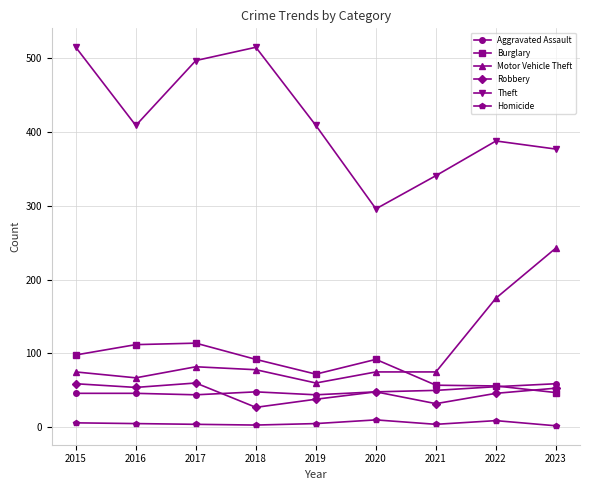

At how many categories does at least one series exceed 109?

9